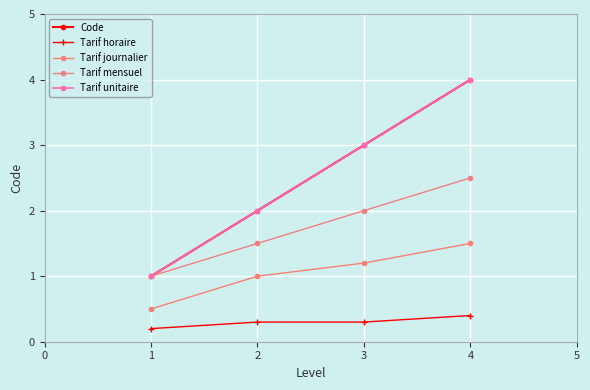

Reading left to right, list all the values displayed in this chart.

Code: 1.0	2.0	3.0	4.0
Tarif horaire: 0.2	0.3	0.3	0.4
Tarif journalier: 0.5	1.0	1.2	1.5
Tarif mensuel: 1.0	1.5	2.0	2.5
Tarif unitaire: 1.0	2.0	3.0	4.0